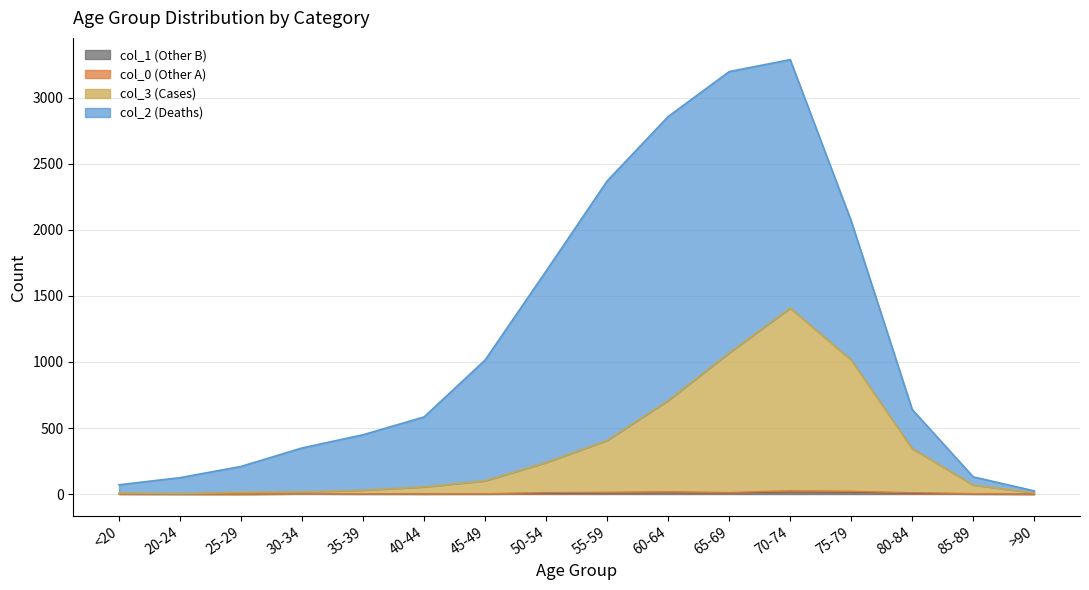

True or false: col_3 (Cases) and col_1 (Other B) intersect in this chart.

False